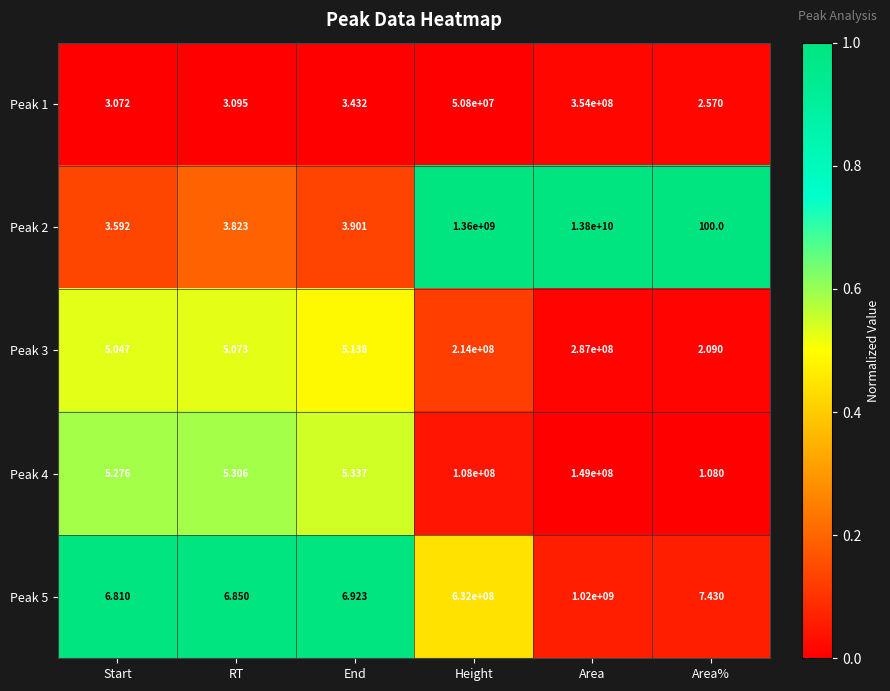

List the labels in order of Peak 2 value, smallest first.

Start, RT, End, Area%, Height, Area